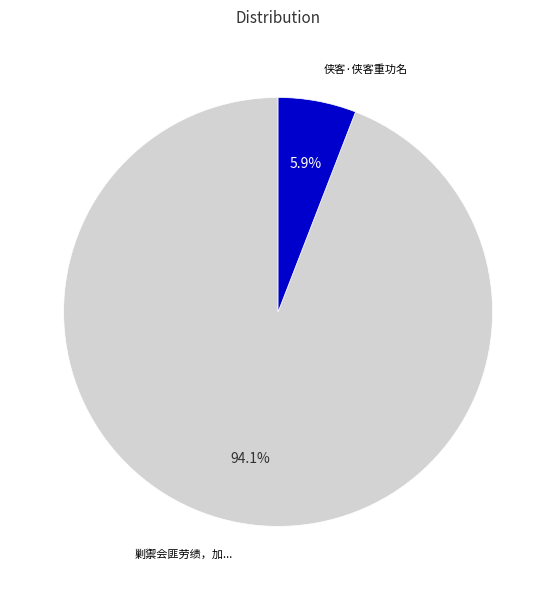

Does any single category account for the majority?

Yes